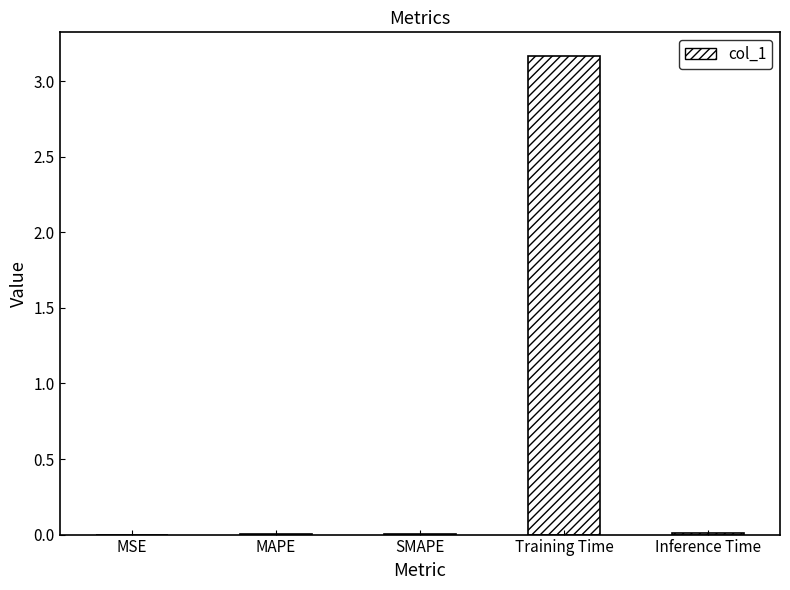

Between MSE and Training Time, which is larger?

Training Time